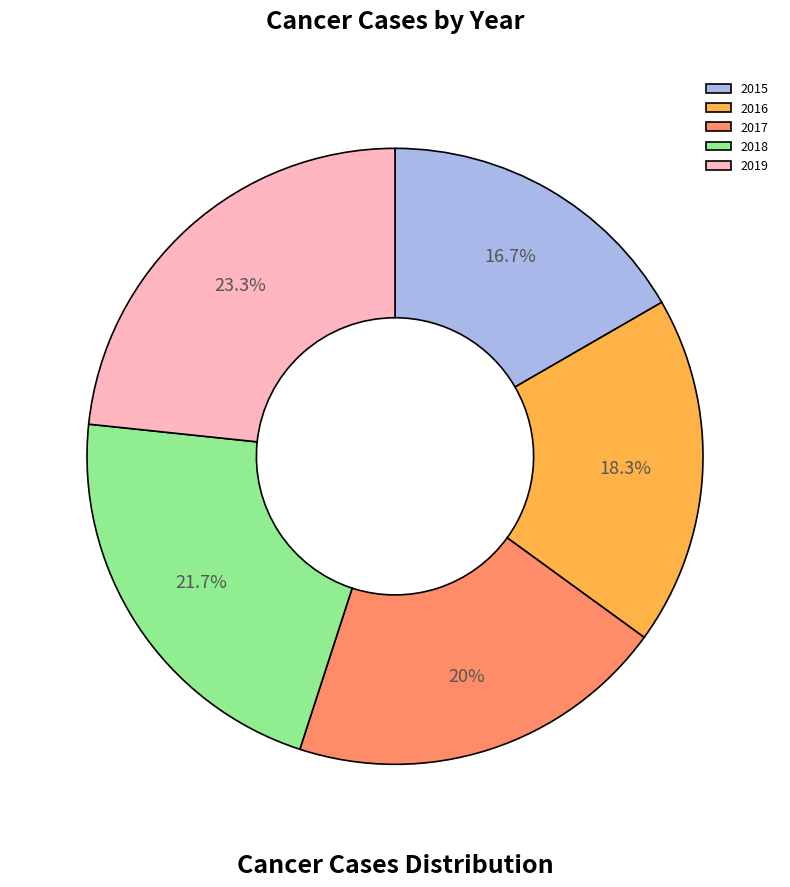

To the nearest percent, what is the difference between the largest and smallest slice percentages?

7%